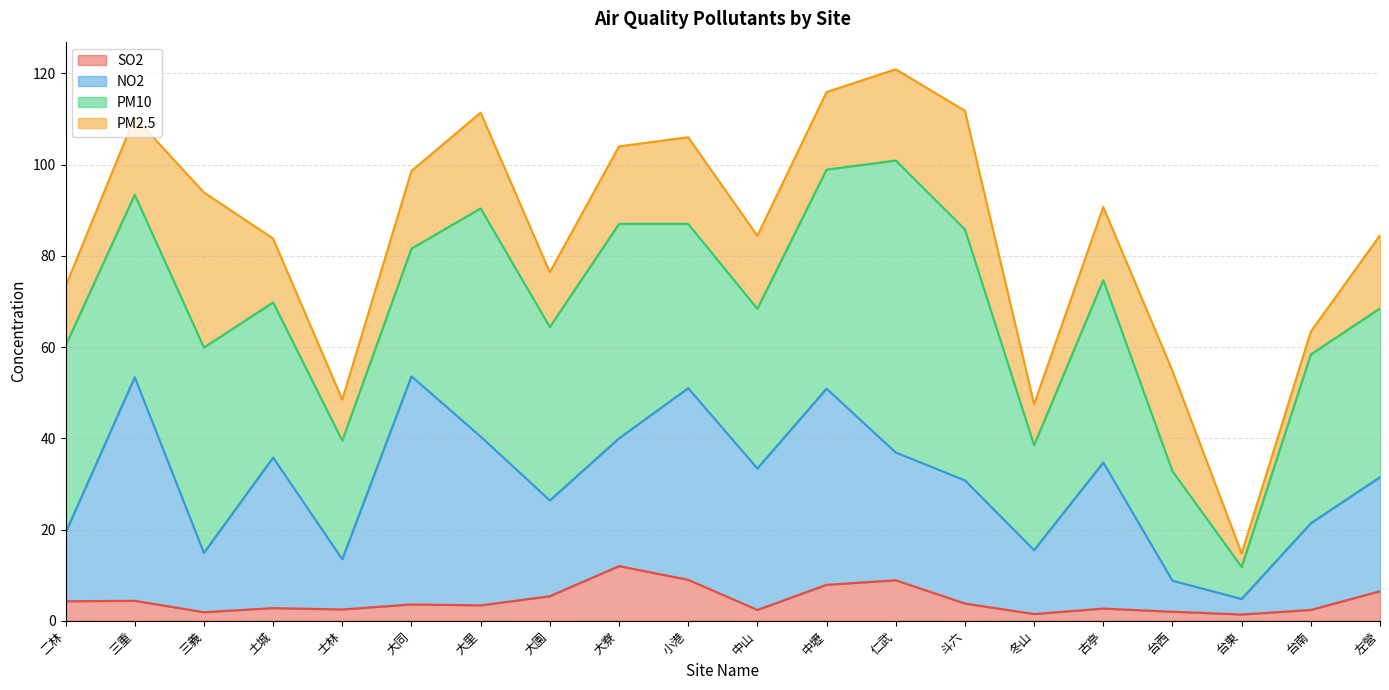

Is it true that NO2 equals 40.4 at 大里?

True